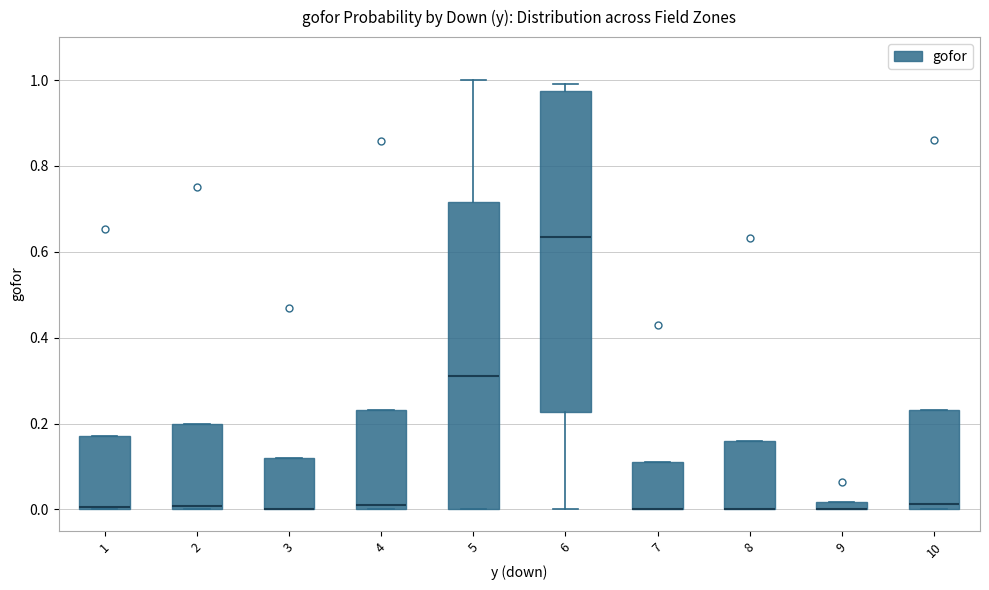

Comparing the boxes themselves (not the whiskers), which one is the tallest?

6